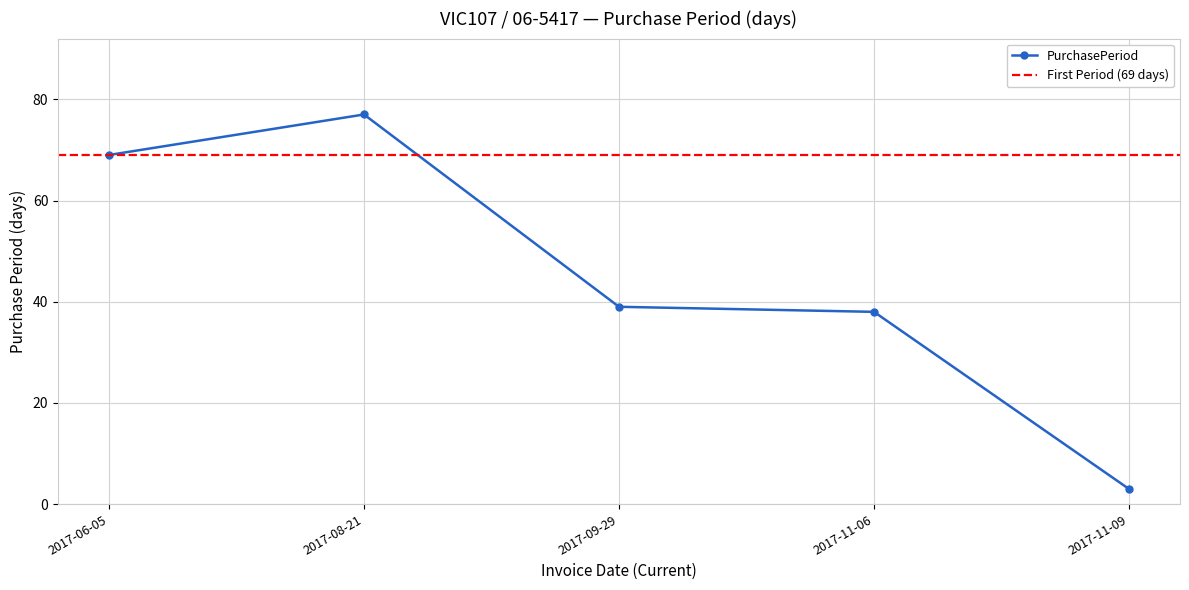

Reading left to right, list all the values displayed in this chart.

69	77	39	38	3